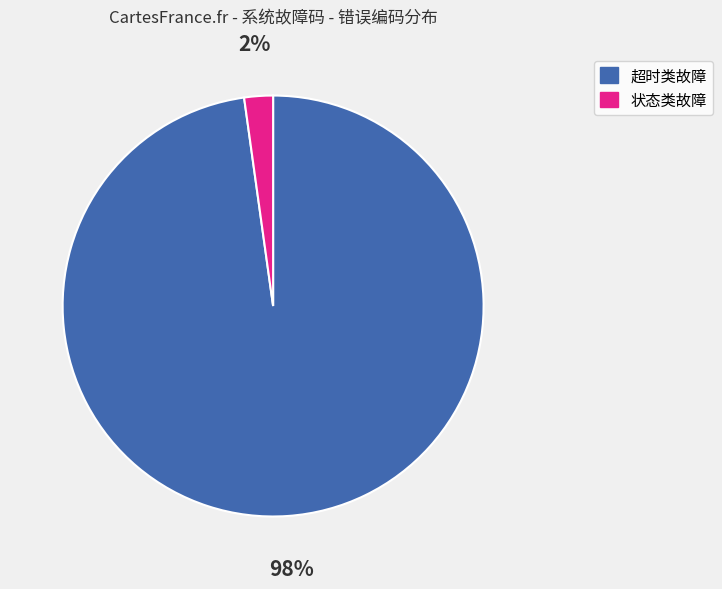

Is there any slice that represents more than half of the pie?

Yes